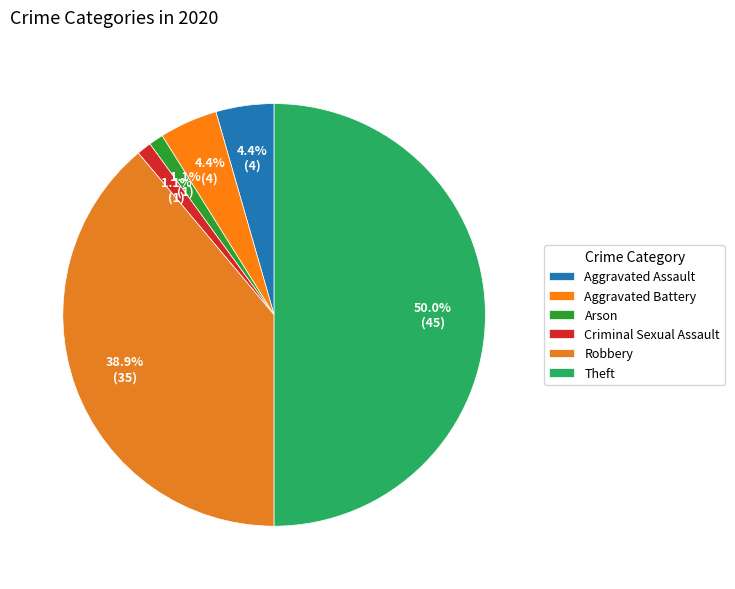

Does Robbery account for over 50% of the chart?

No